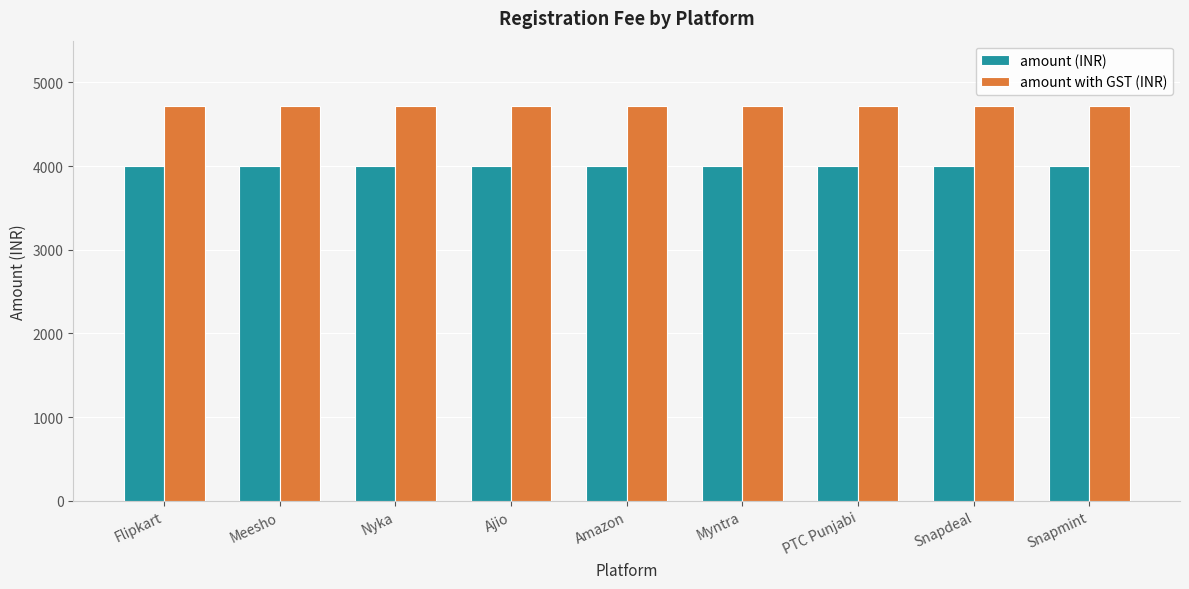

At Snapdeal, list the series in order from largest to smallest.

amount with GST (INR), amount (INR)